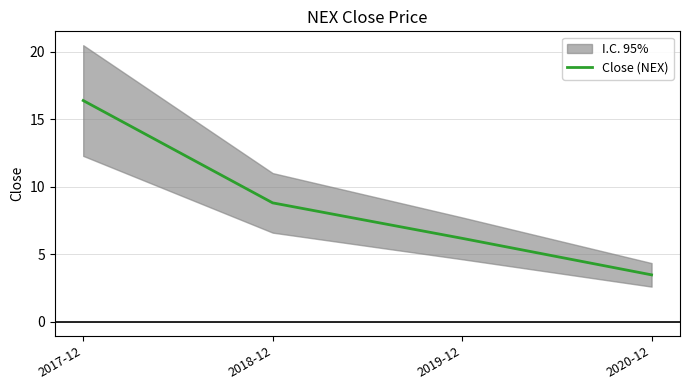

How many values exceed 8?

2